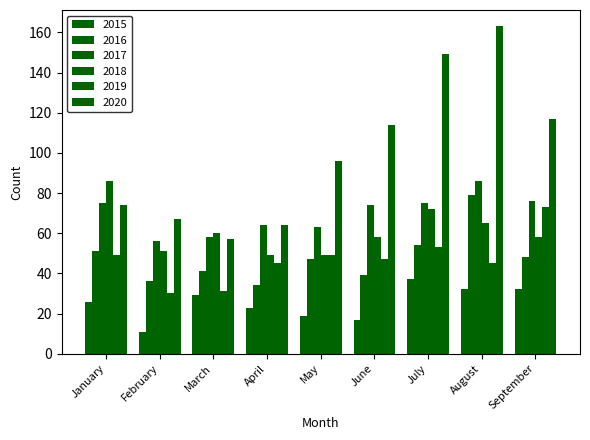

How many data points does each series have?

9